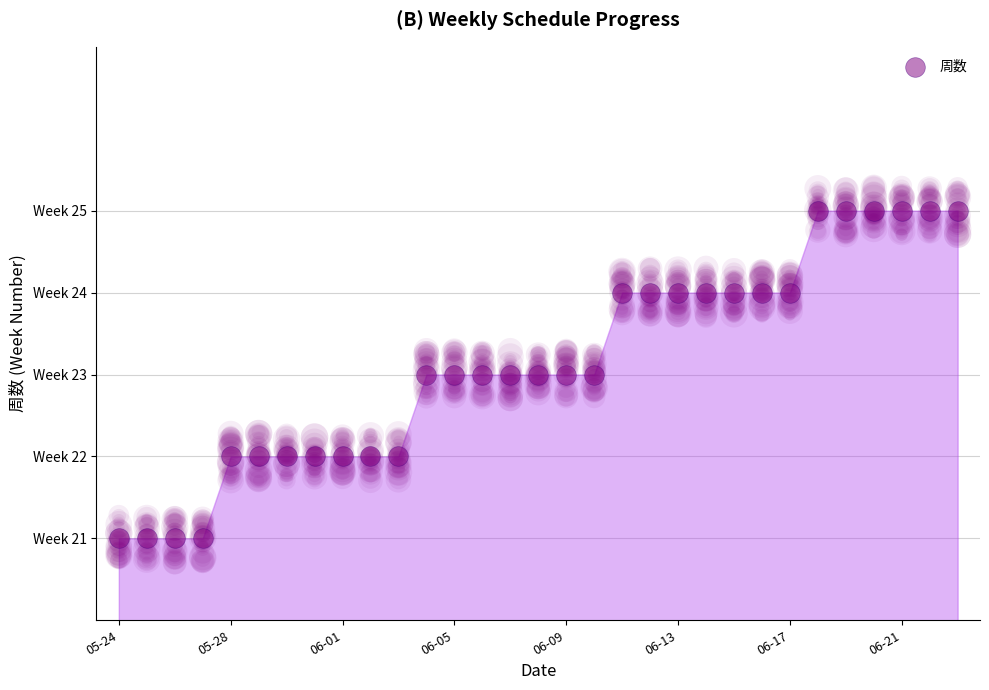

What is the change in value from 9 to 29?

+3